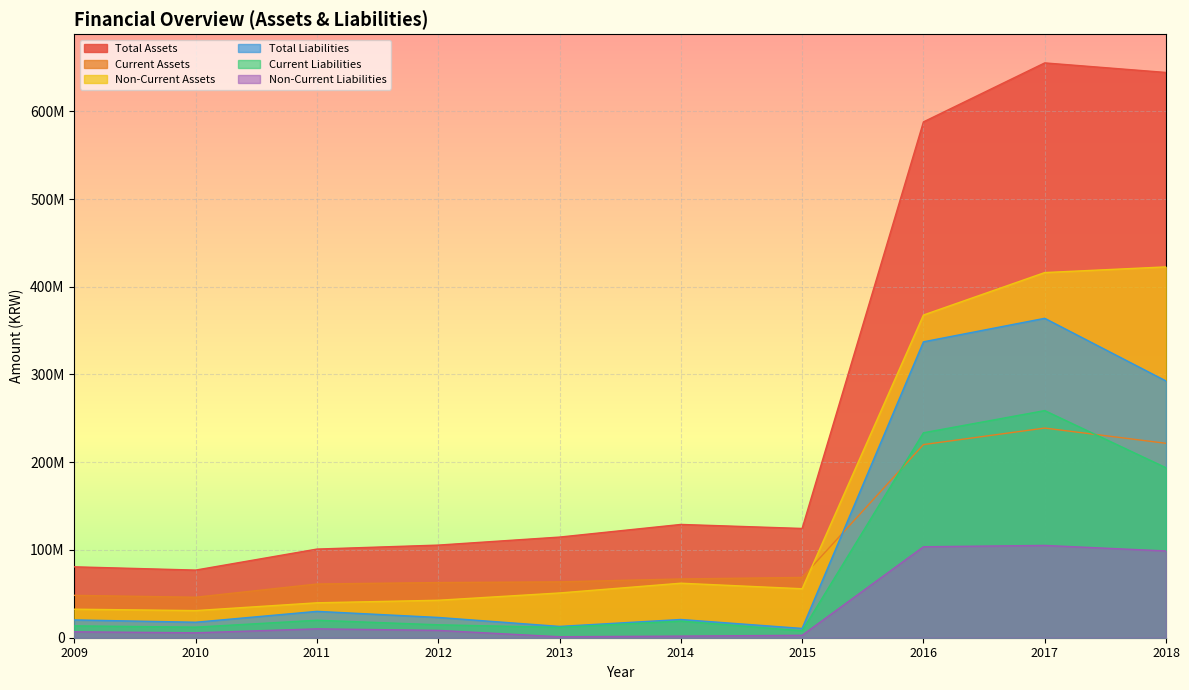

How many values in the Total Assets series exceed 124530773?

4